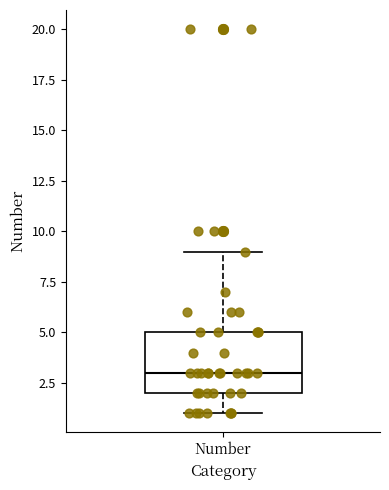

Where is the lower edge of the box for Number on the y-axis? The values are not printed on the chart, so give them approximately, as read against the axis.

2